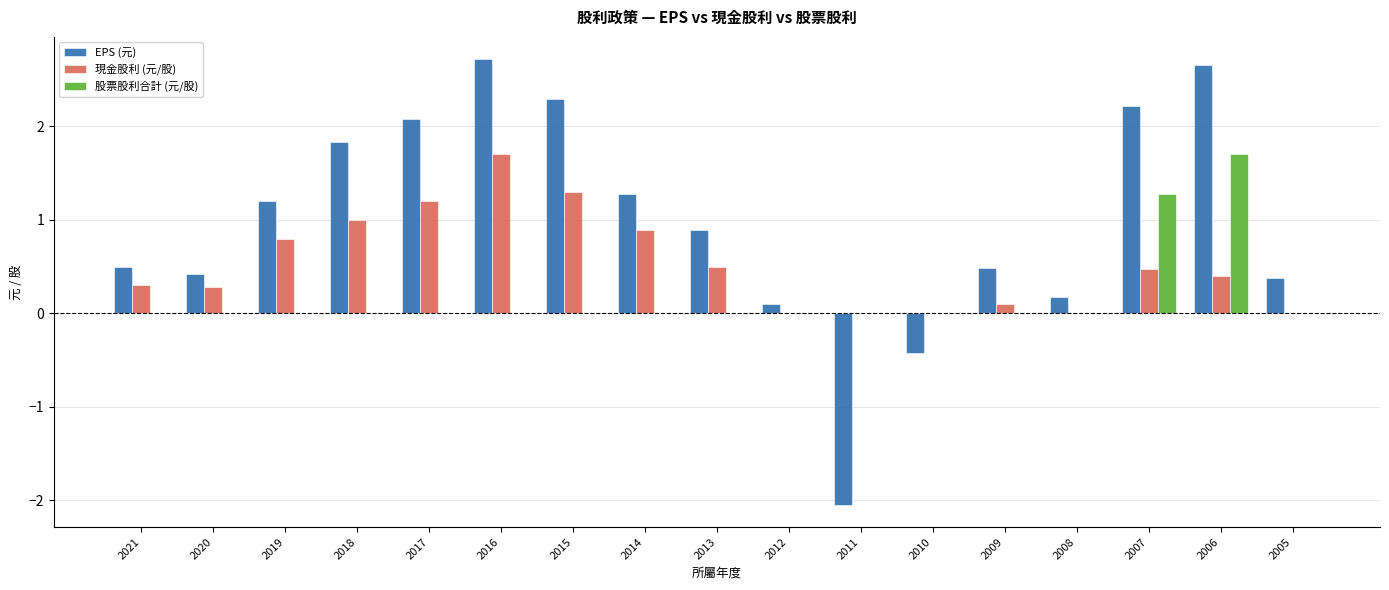

True or false: EPS (元) has a value of 0.7 at 2009.

False